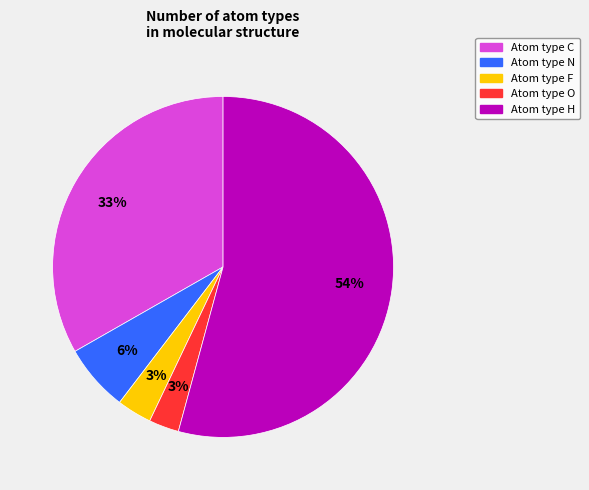

How many segments does this pie chart have?

5